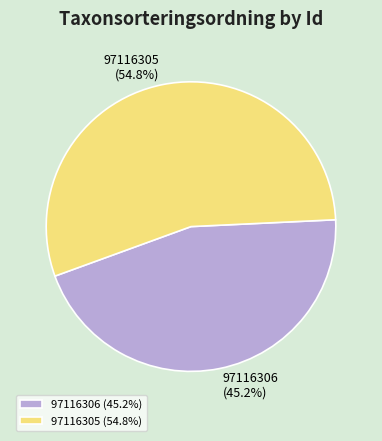

To the nearest percent, what portion does 97116306 represent?

45%